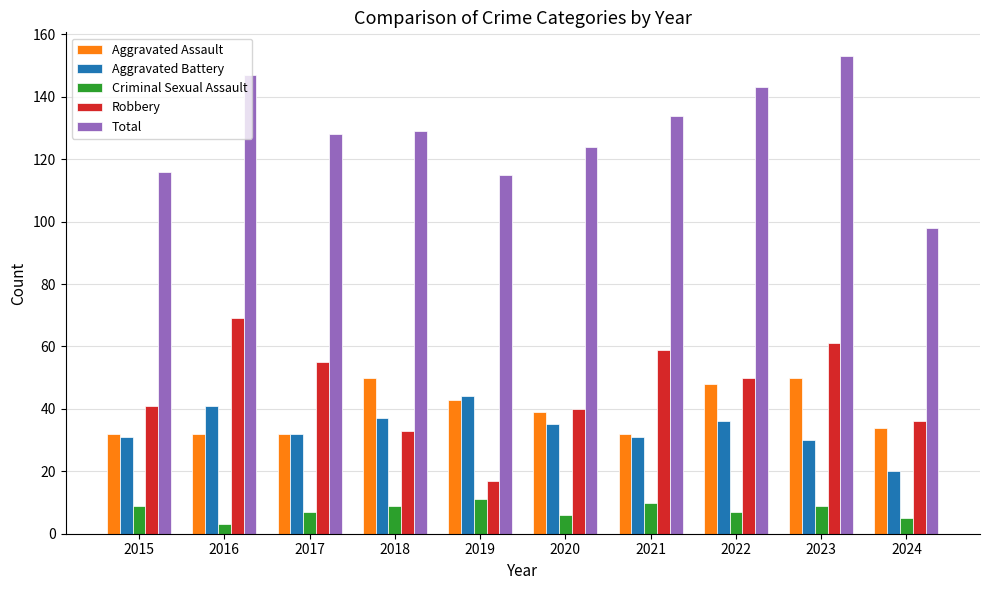

Read the Total value at 2021.

134